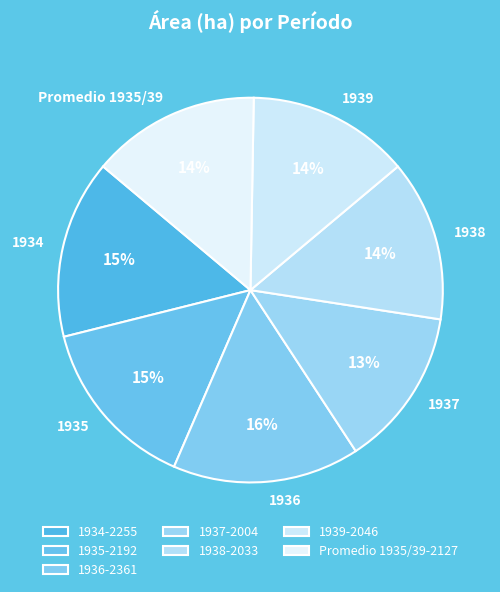

To the nearest percent, what is the combined percentage of 1937 and 1936?

29%